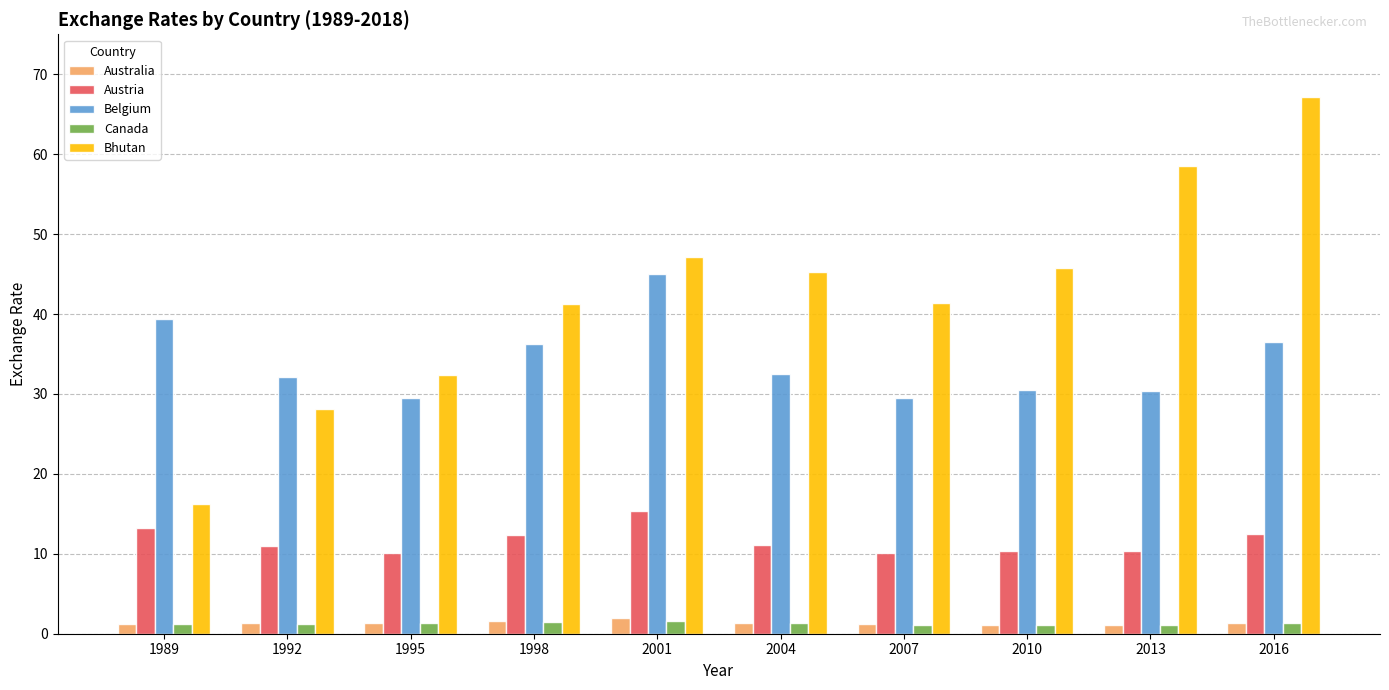

What is the lowest value of the Austria series?

10.1